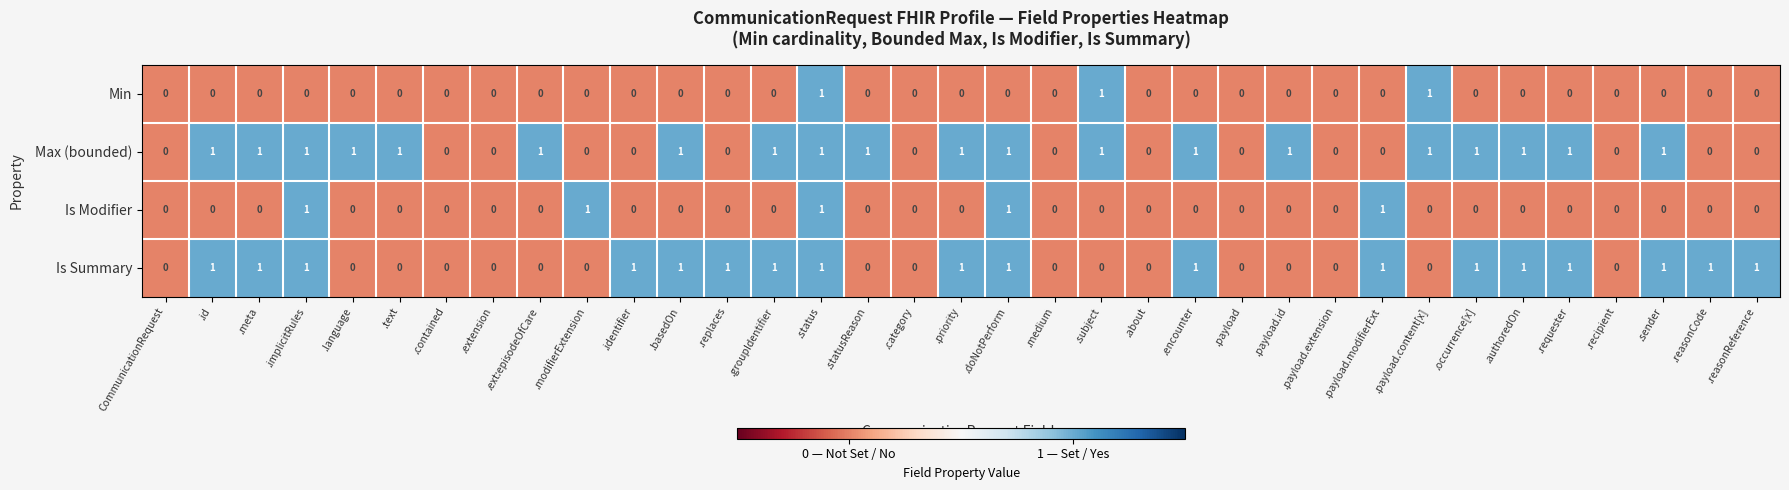

What is the sum of all Is Summary values?

18